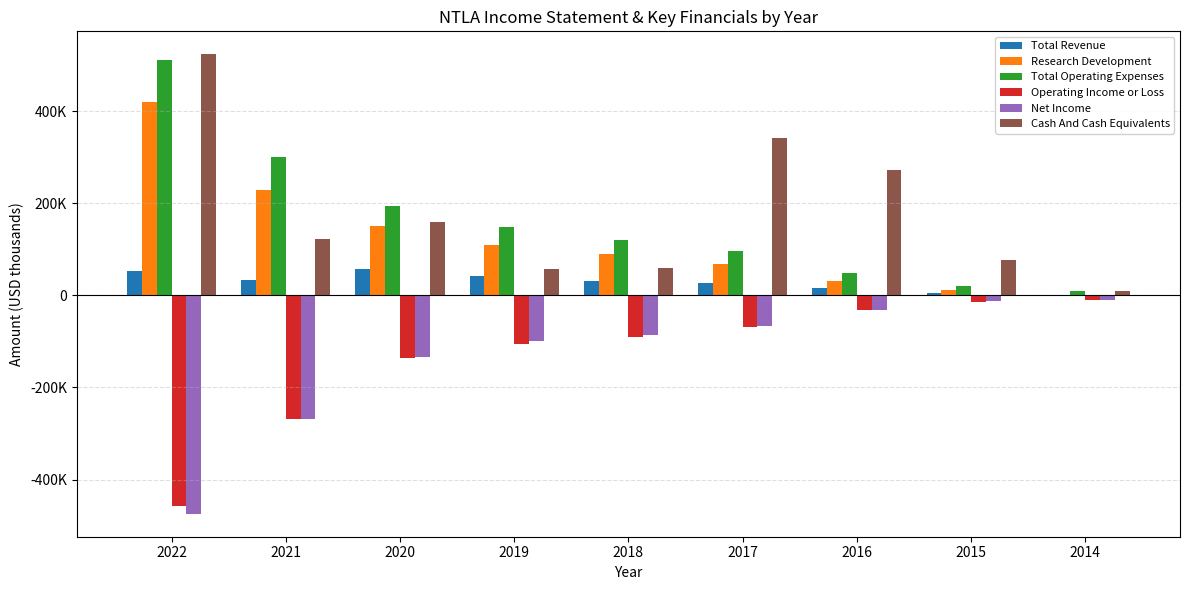

What are all the series names shown in the legend?

Total Revenue, Research Development, Total Operating Expenses, Operating Income or Loss, Net Income, Cash And Cash Equivalents